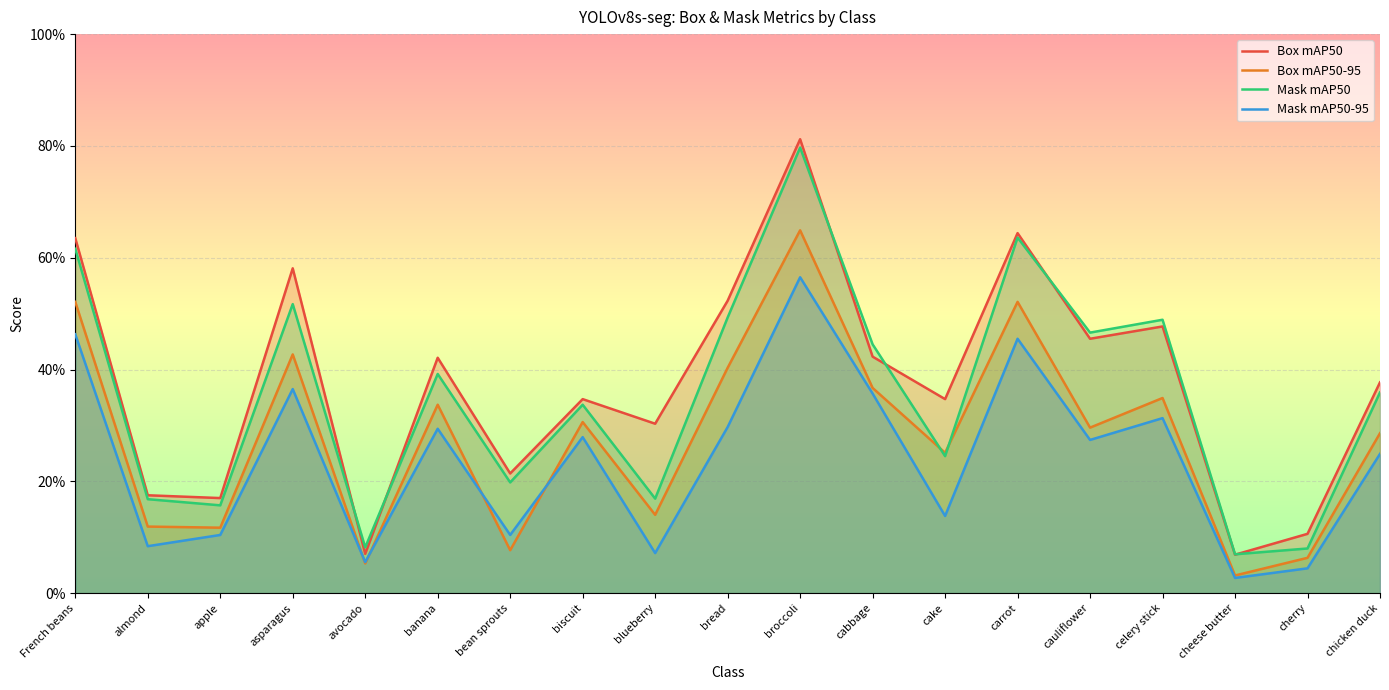

What is the average value of the Box mAP50 series?

0.4